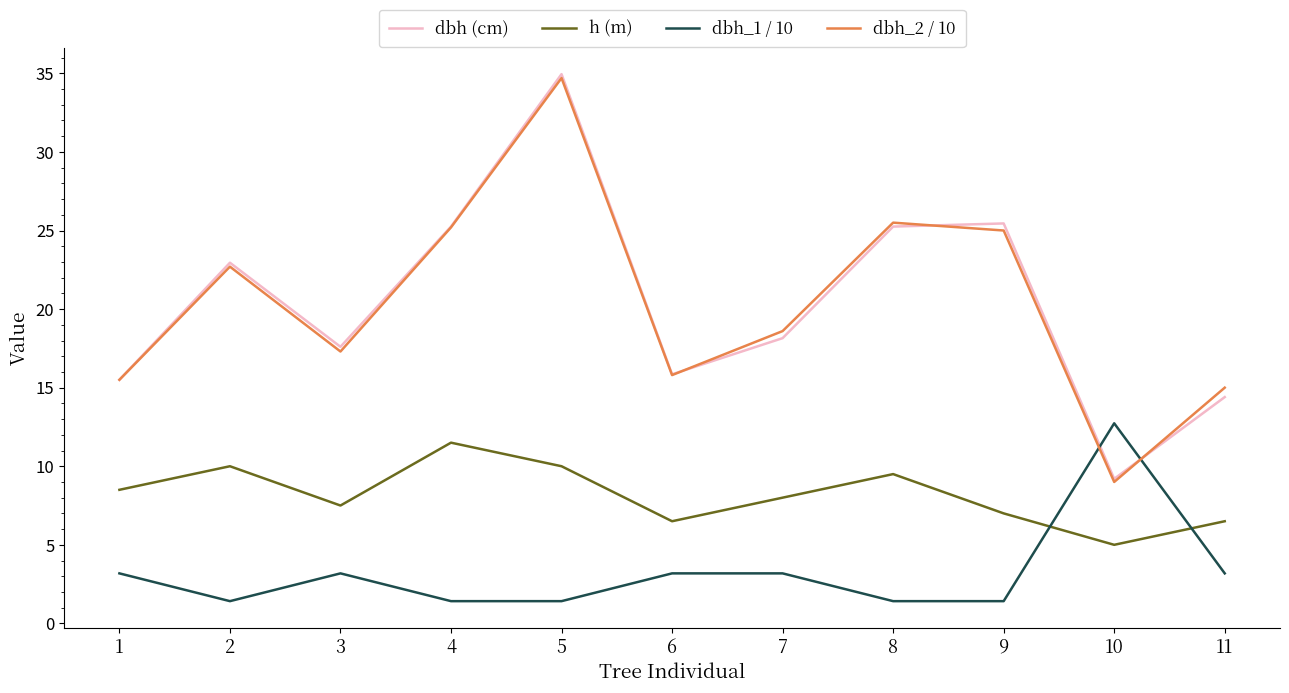

True or false: dbh_1 / 10 has more than 1 interior local peaks.

True